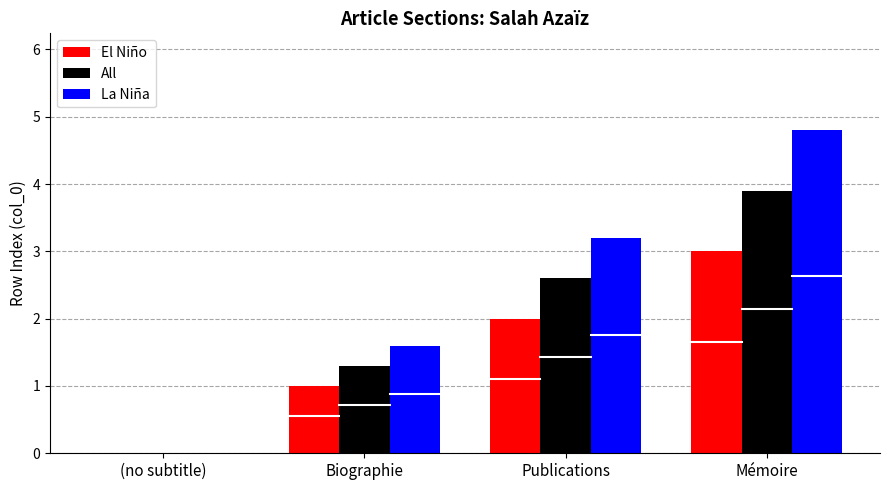

Is it true that All equals 6.8 at Mémoire?

False